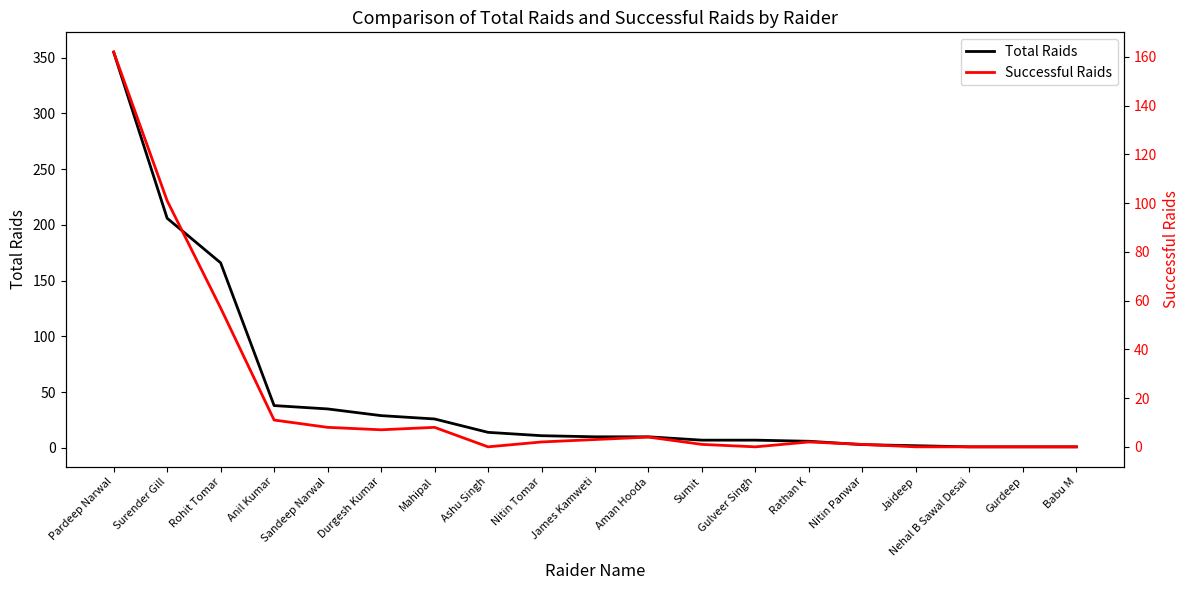

What is the label of the 9th point from the left?

Nitin Tomar